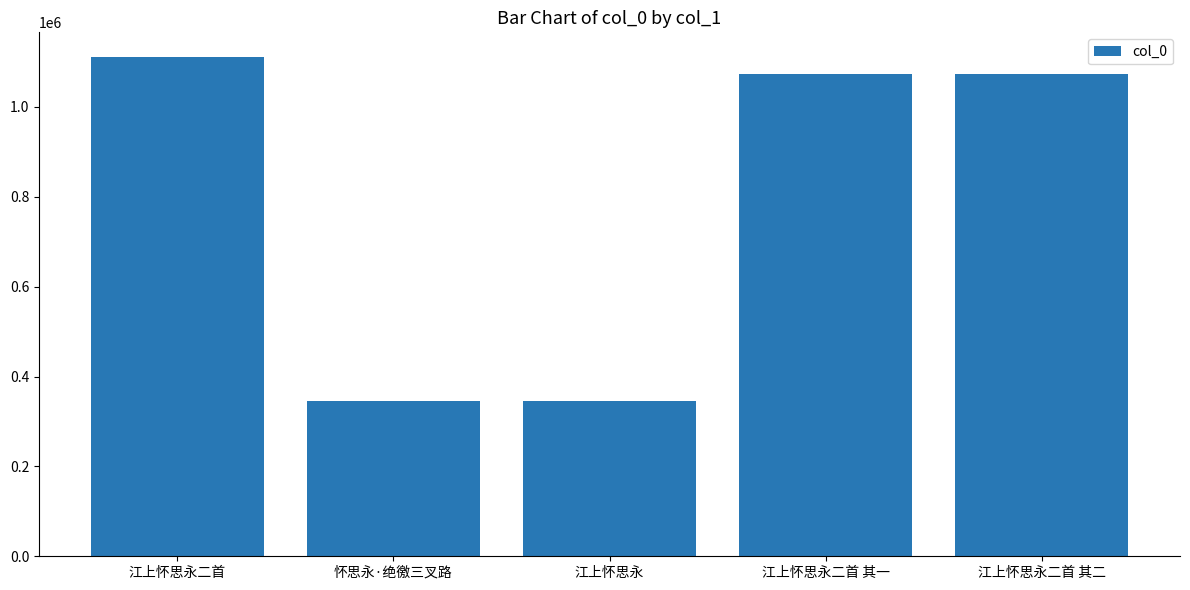

What is the approximate value at 江上怀思永, to the nearest 100?

345900